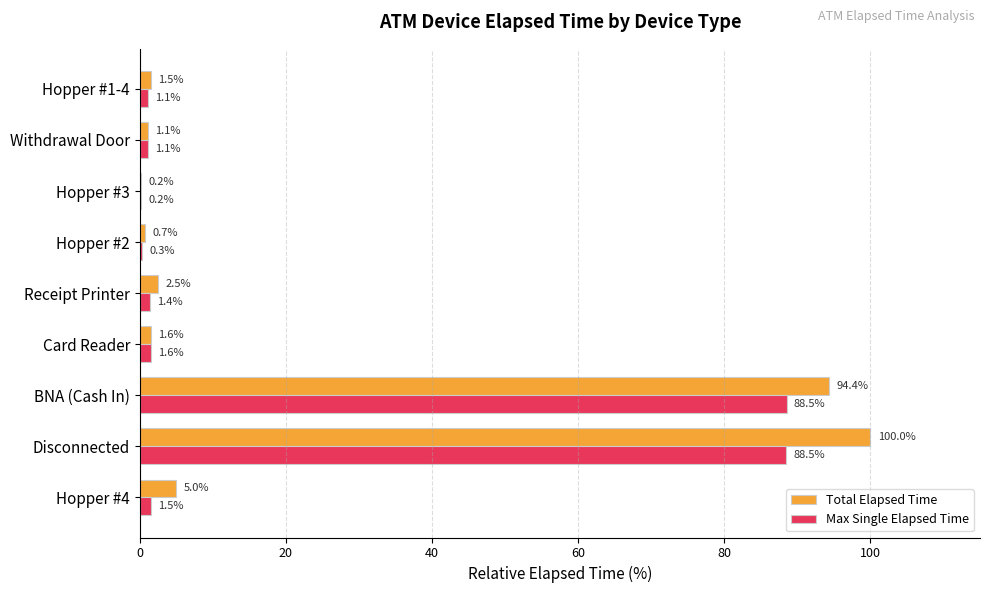

The value of Max Single Elapsed Time at Disconnected is 88.5. True or false?

True